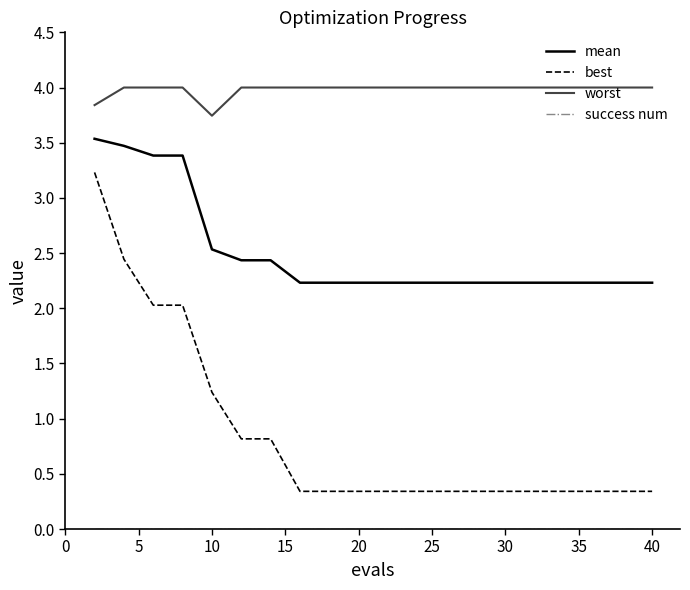

What is the maximum value shown in the chart?

4.0